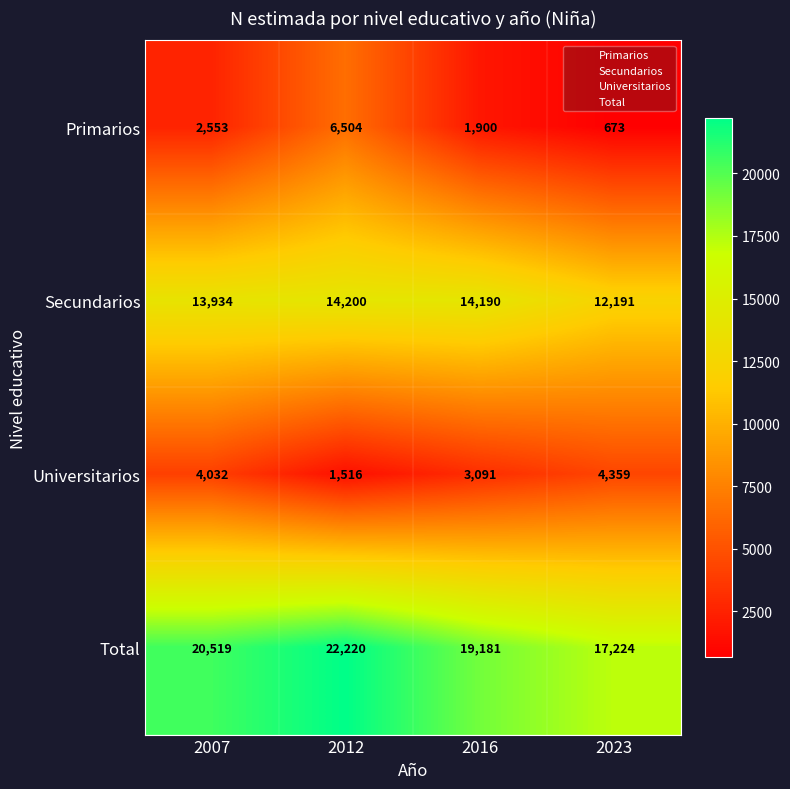

At which label is Primarios closest to 3588?

2007